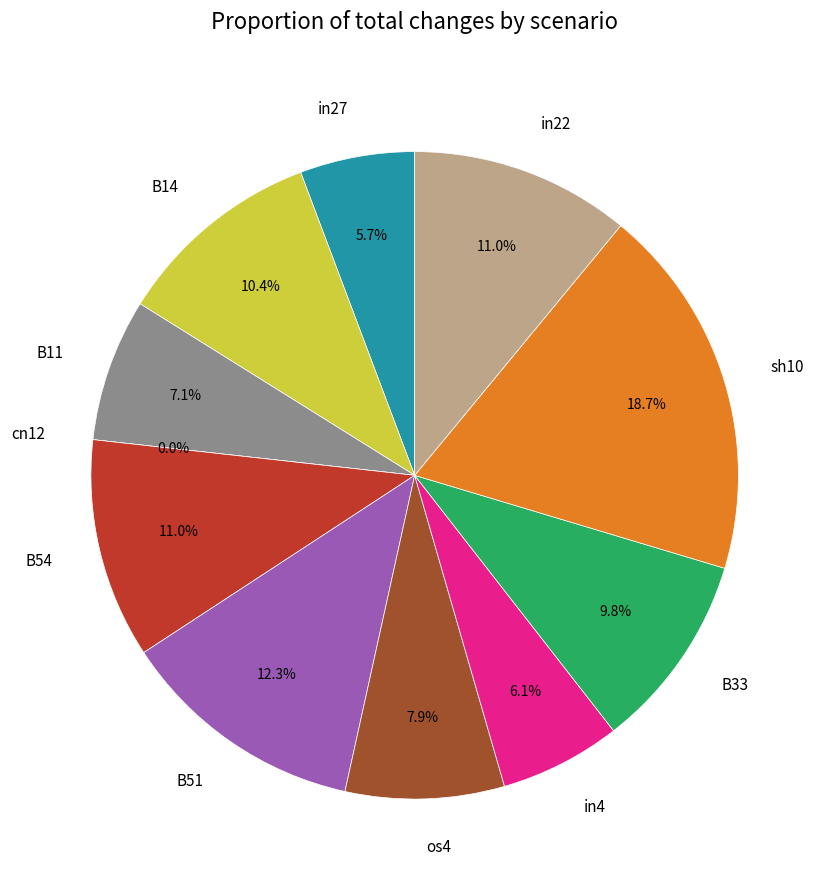

Does os4 account for over 50% of the chart?

No